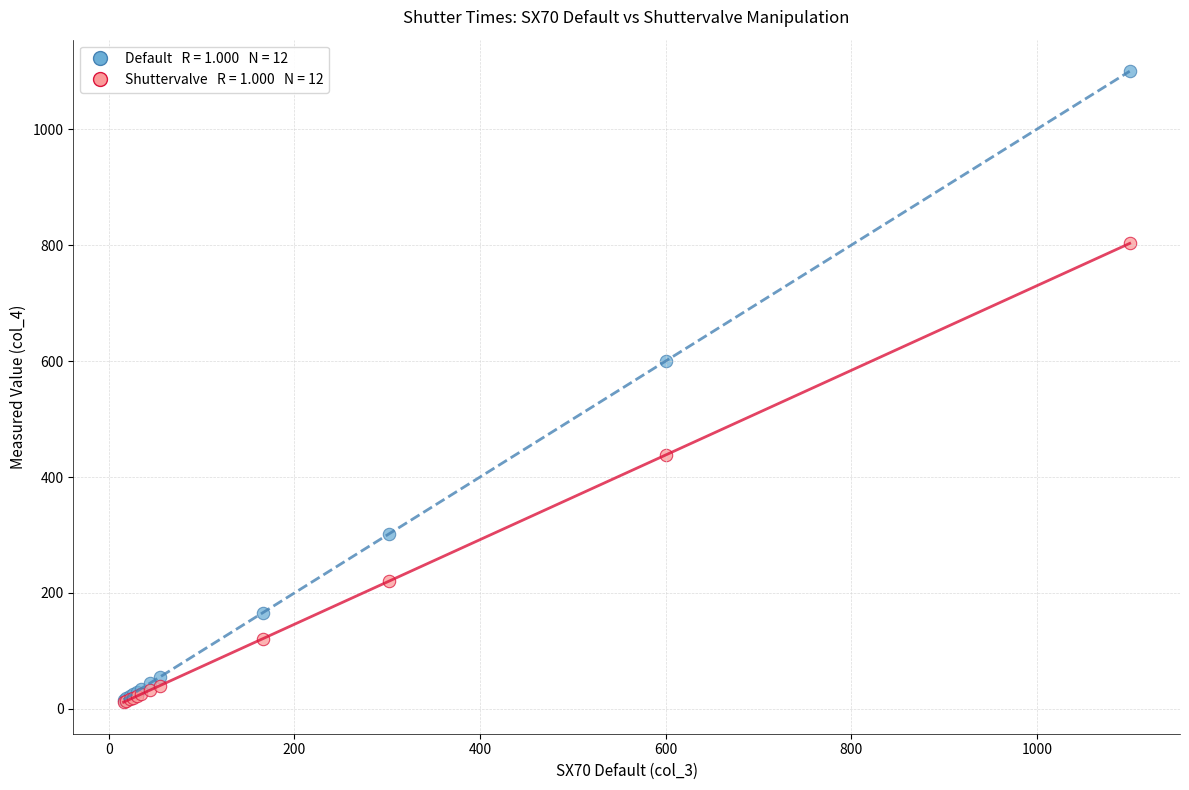

Across all series, what Y value is closest to 555?

600.0